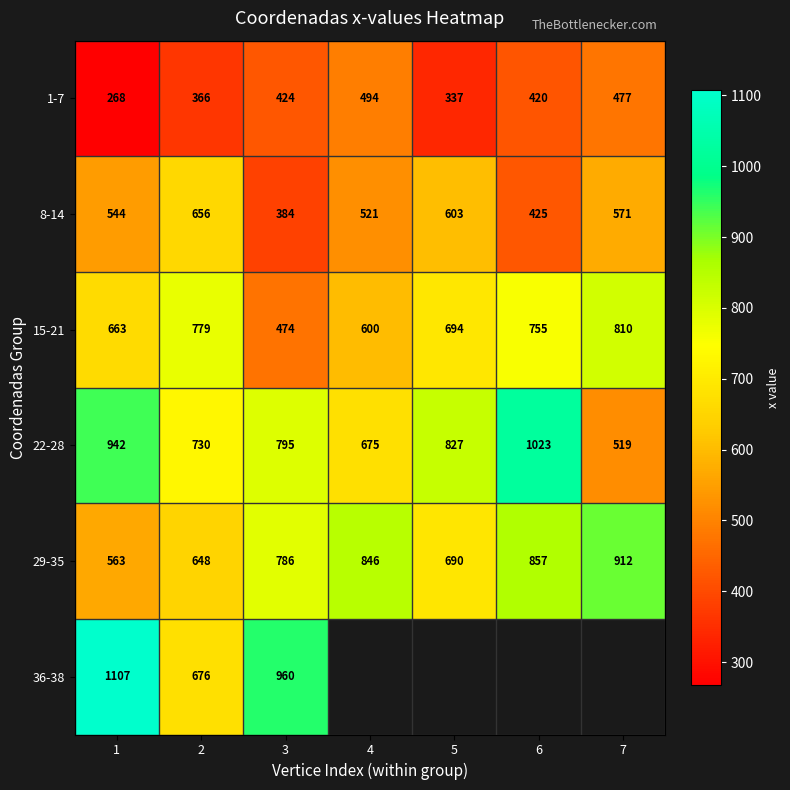

What is the difference between the highest and lowest values at 4?

352.0